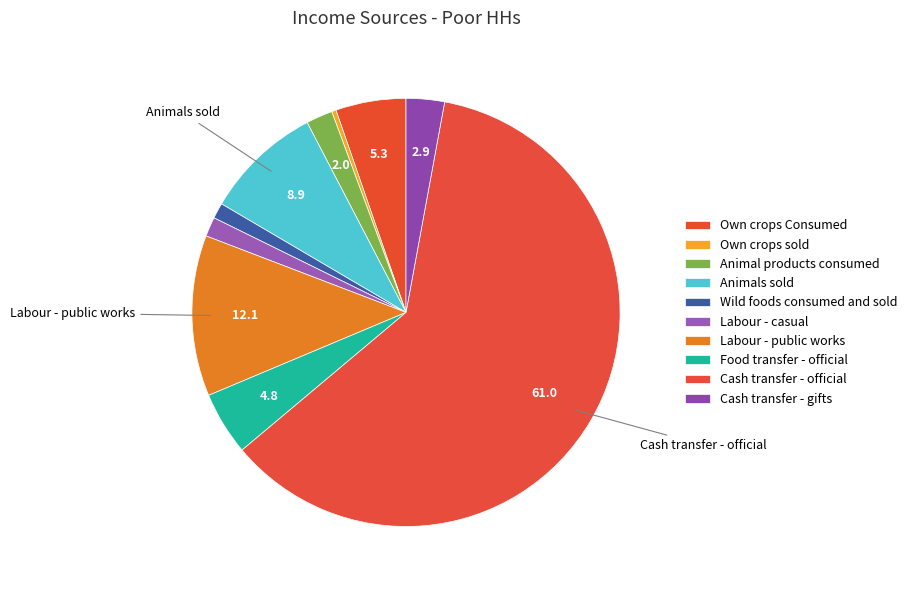

Which category has the smallest portion of the pie?

Own crops sold